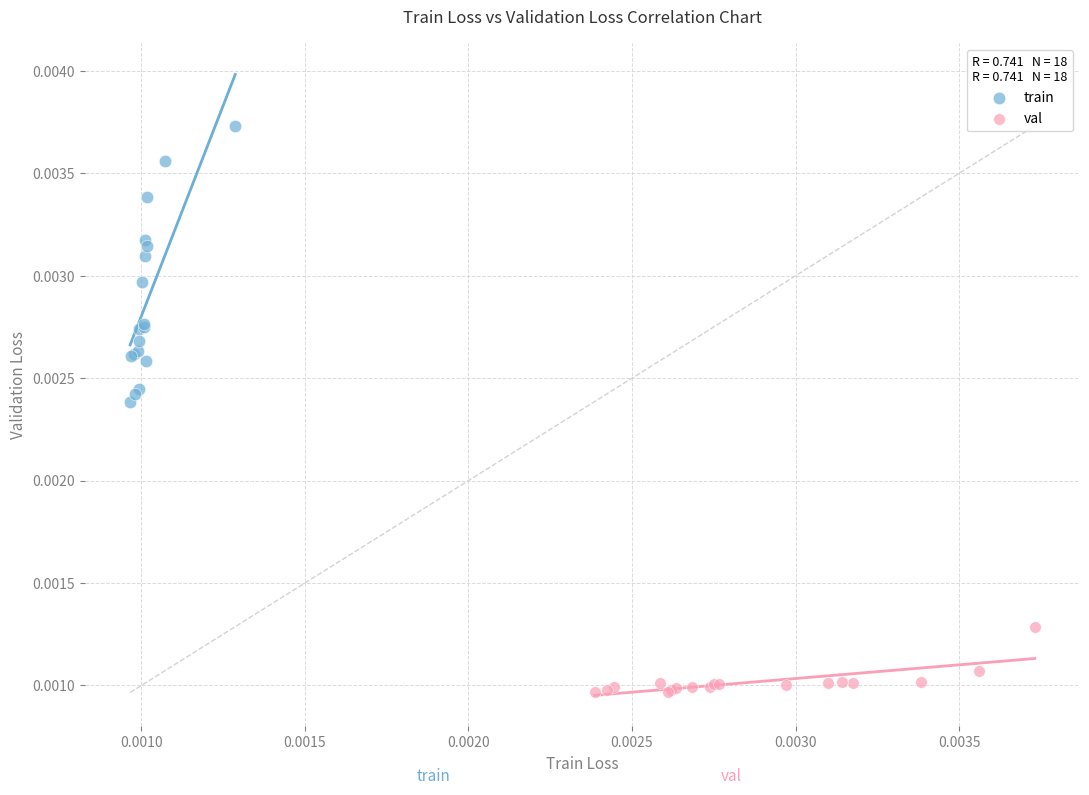

Which series contains the highest Y value?

train